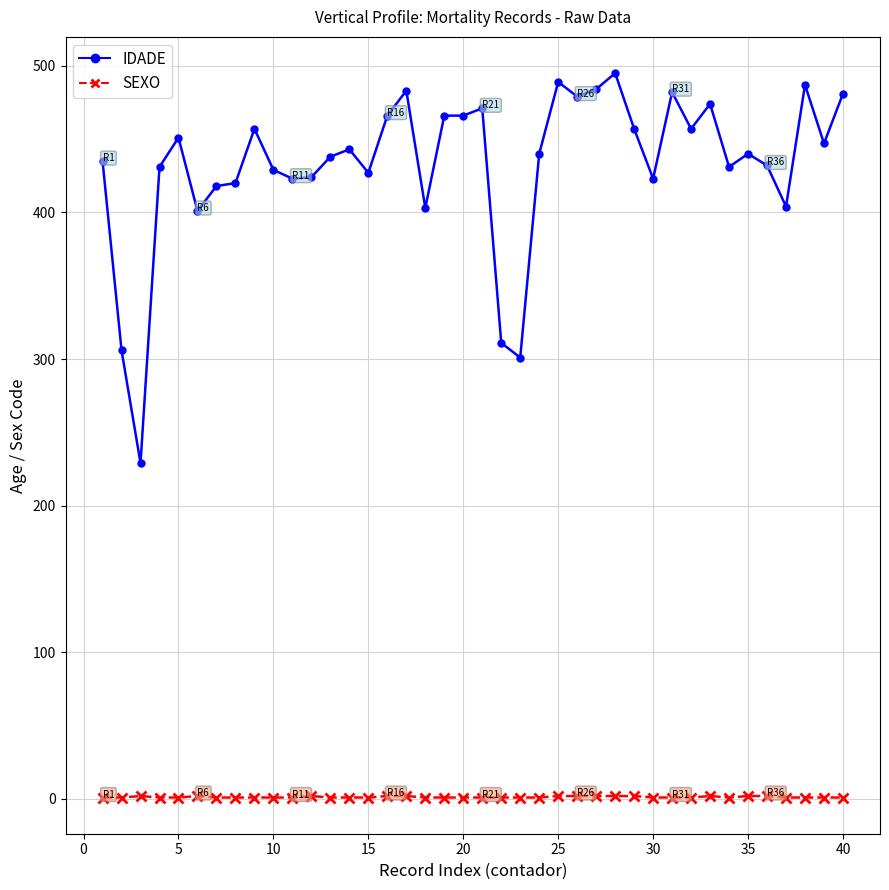

What is the maximum value shown in the chart?

495